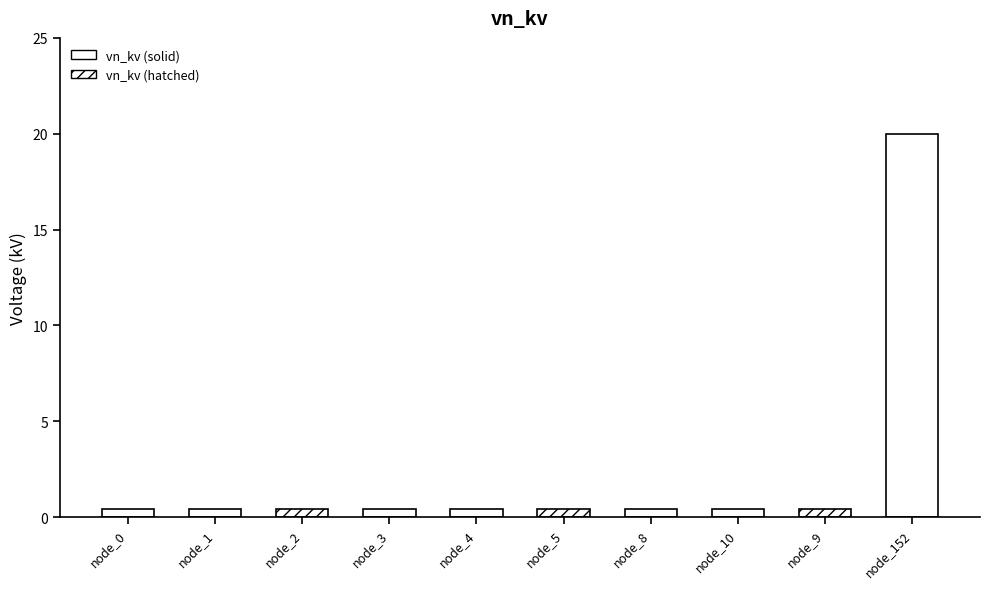

At which label is the value closest to 10?

node_0